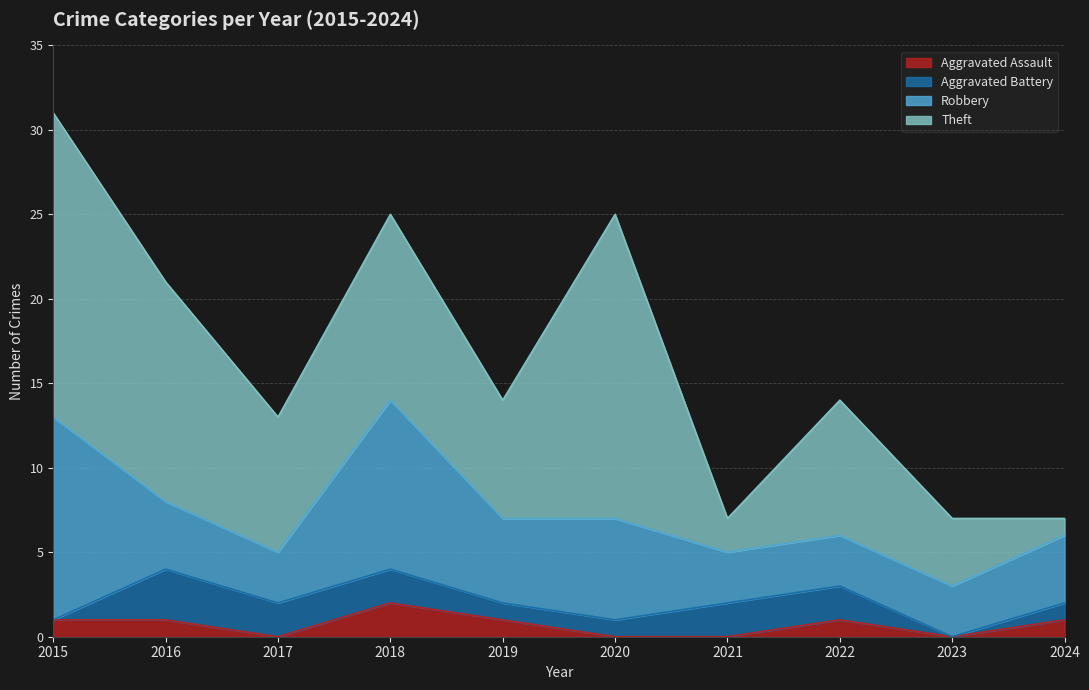

Which category has the highest value across all series?

2015